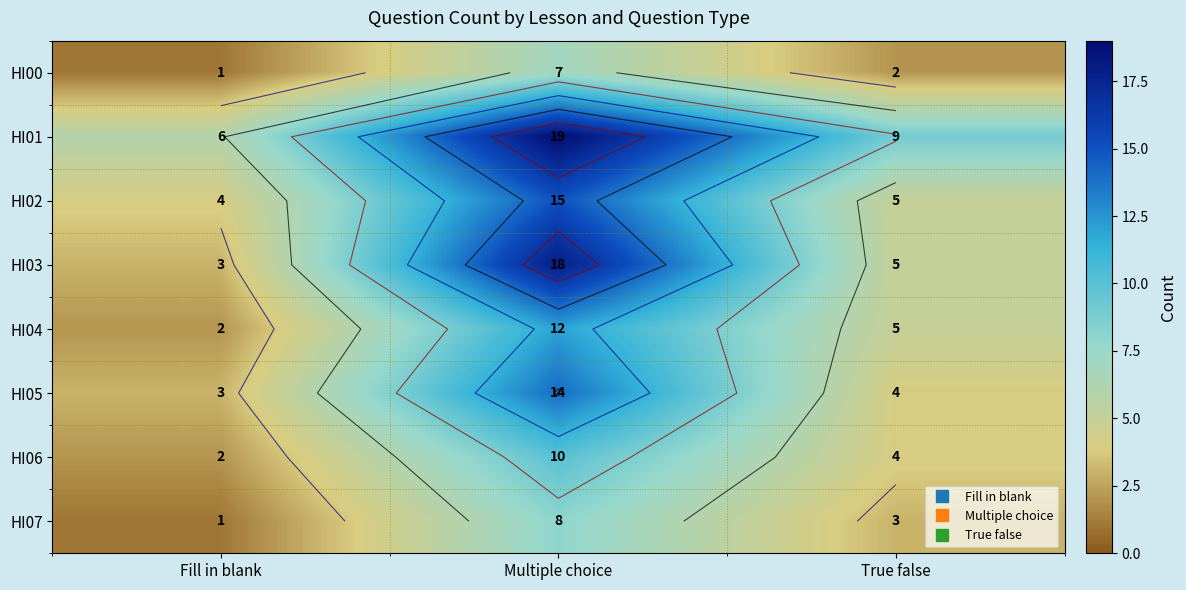

True or false: HI01 has a value of 5 at Multiple choice.

False